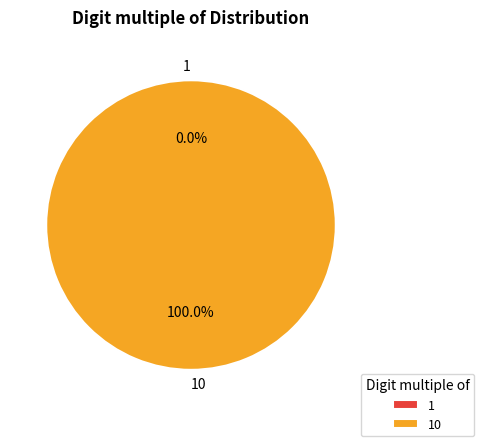

True or false: 10 accounts for 99% of the total.

False